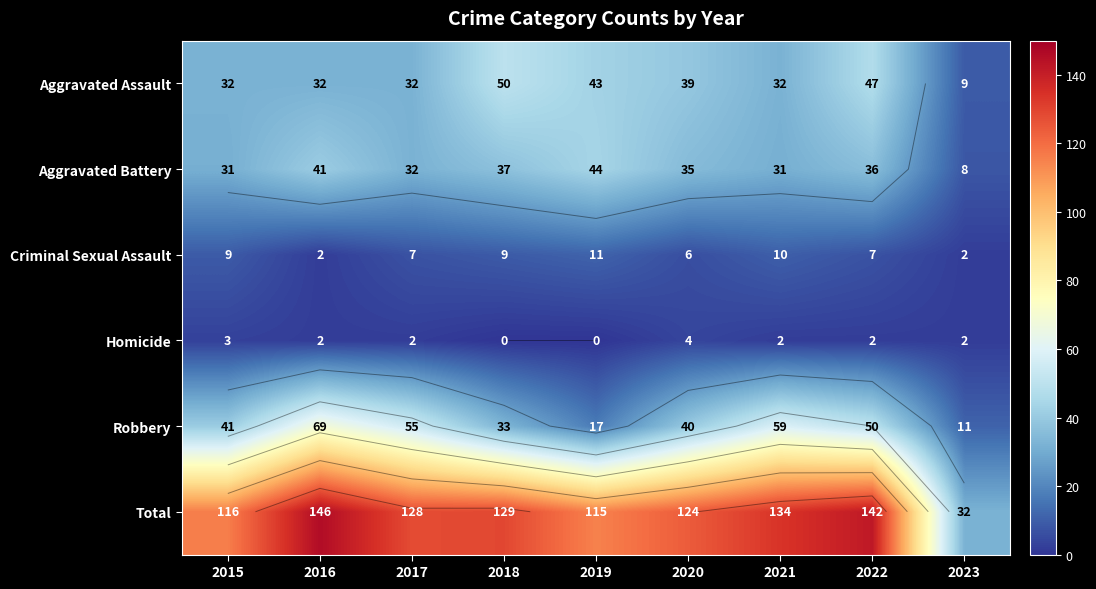

What is the sum of the Total values at 2017 and 2023?

160